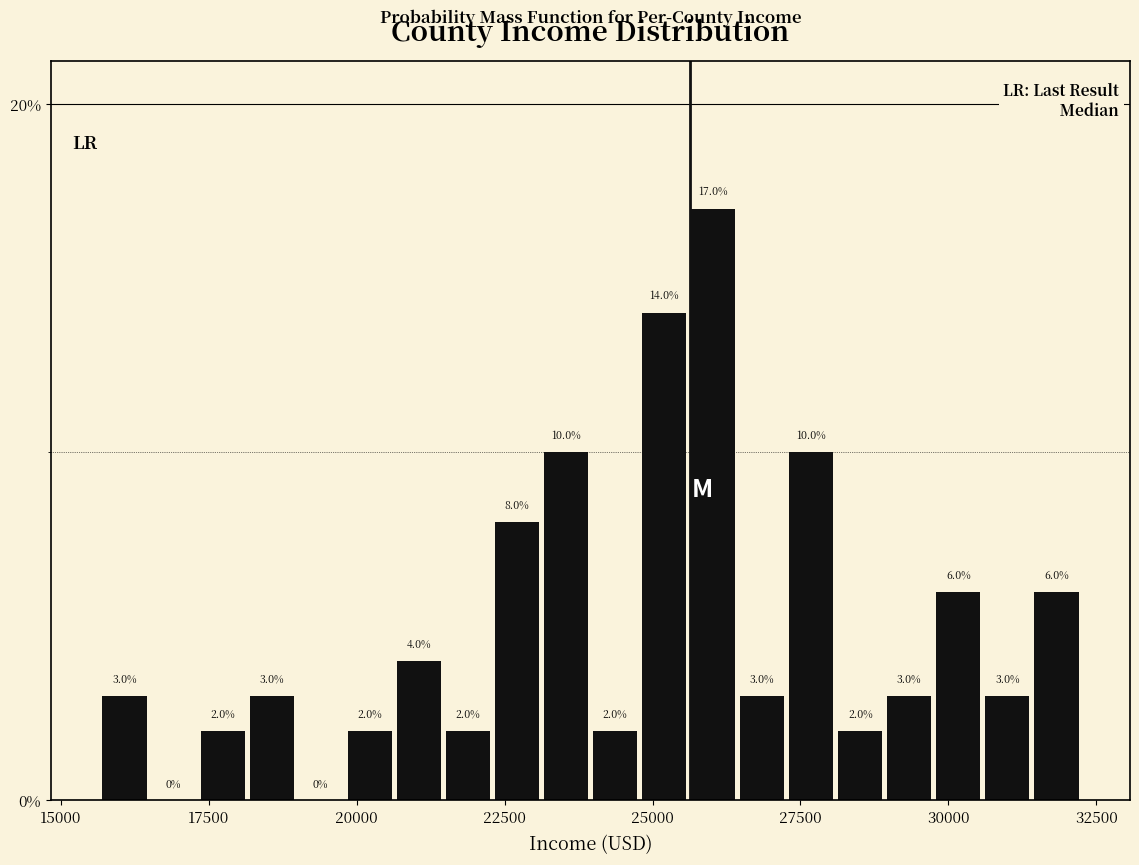

Read against the x-axis, roughly where is the centre of the tallest bar?

26000